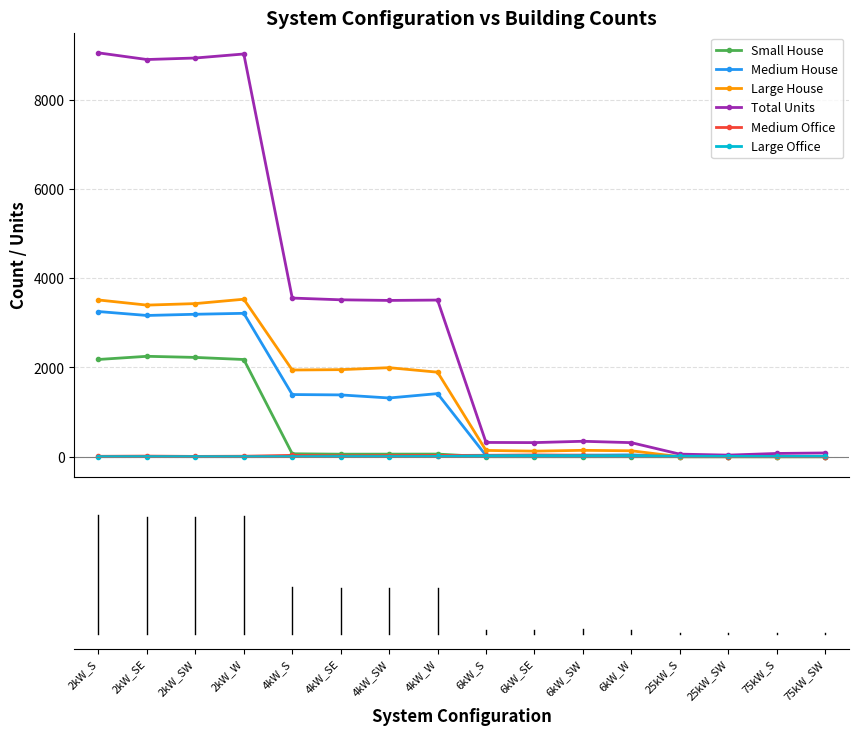

How many lines are shown in the chart?

6